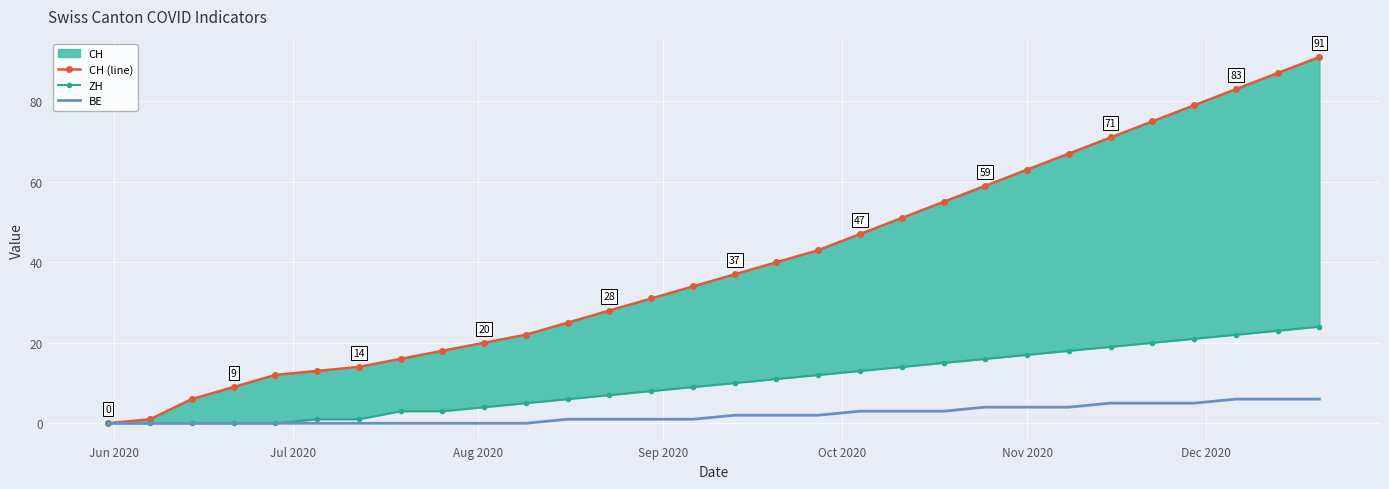

What is the highest value of the BE series?

6